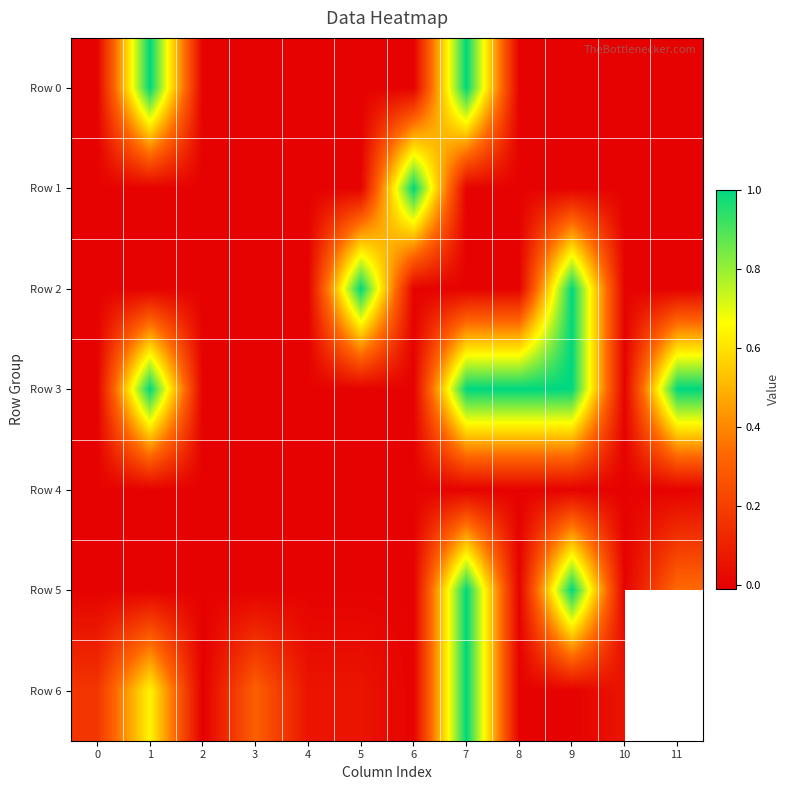

Rank the categories by Row 2 value from highest to lowest.

5, 9, 0, 1, 2, 3, 4, 6, 7, 8, 10, 11